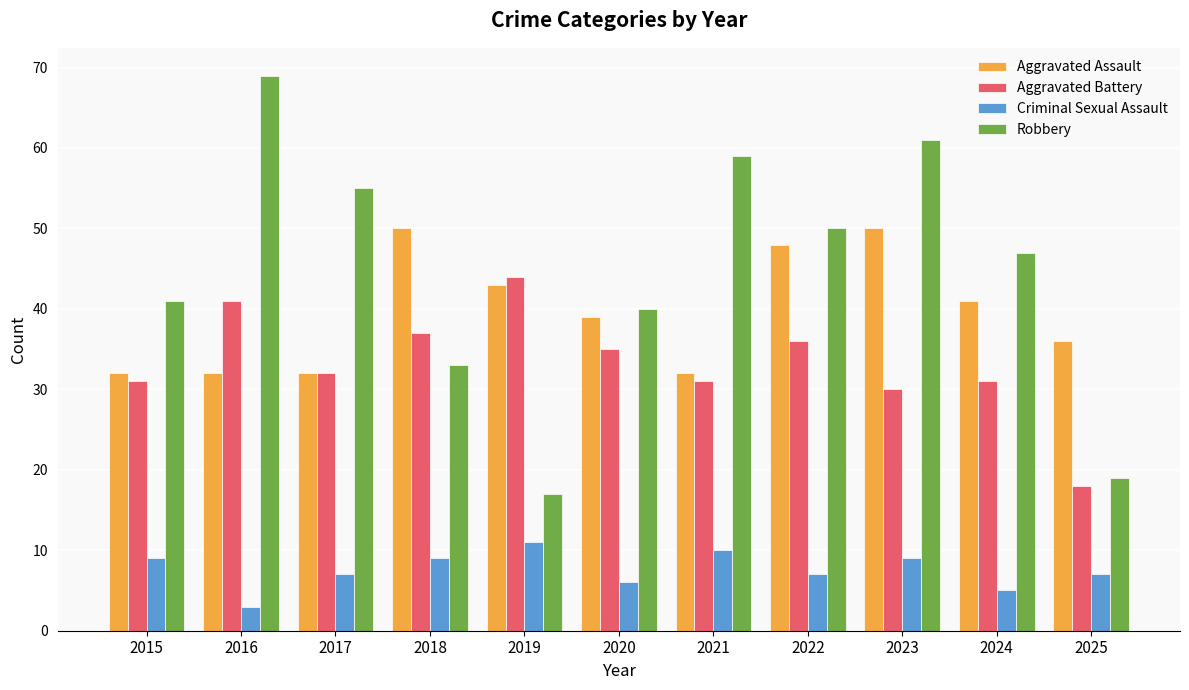

At which label does Robbery reach its peak?

2016